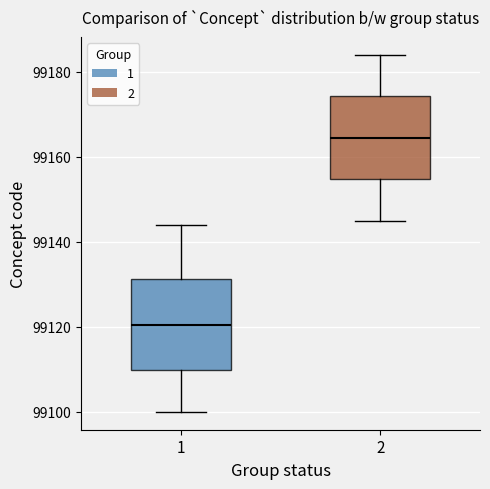

Reading left to right, transcribe this box plot: for each box, give where its median line is, the range the box spans, and where its two whiskers end, as read against the y-axis. The values are not printed on the chart, so give them approximately, as read against the axis.

1: median 99120, box 99110 to 99132, whiskers 99100 to 99144
2: median 99164, box 99154 to 99174, whiskers 99146 to 99184